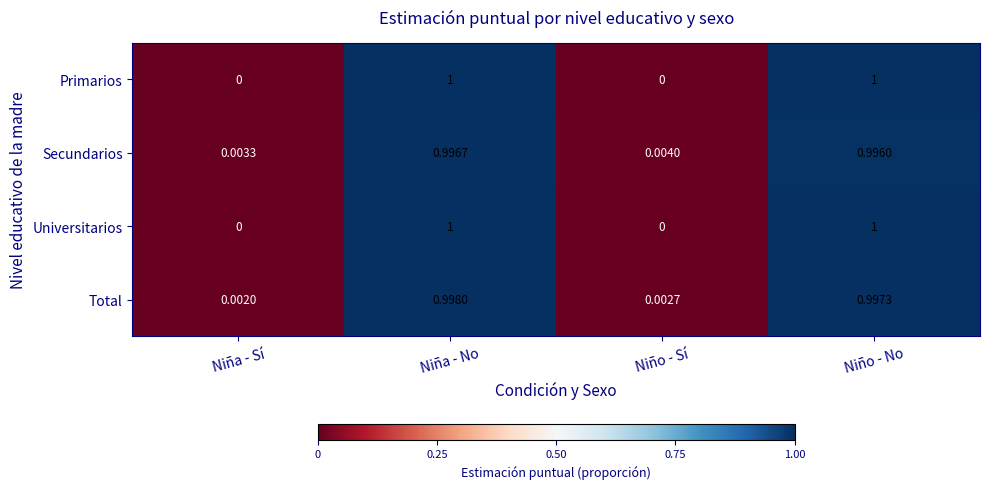

Which category has the highest value in the Total series?

Niña - No